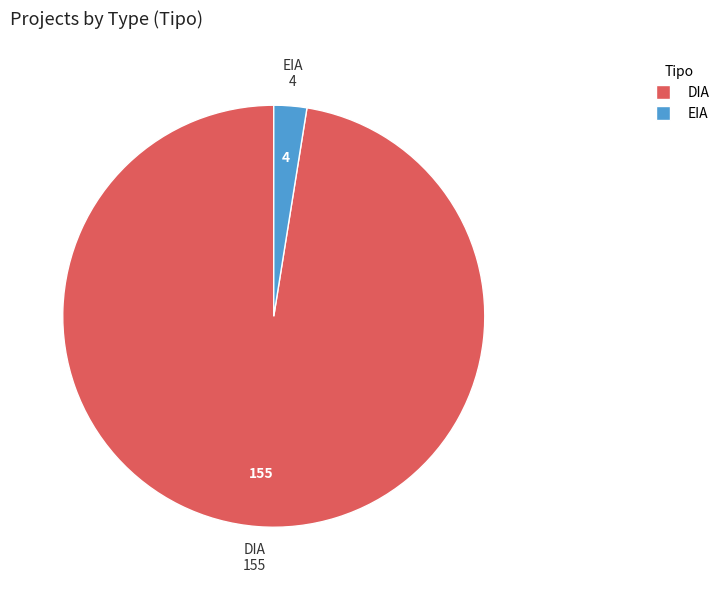

What is the majority slice?

DIA